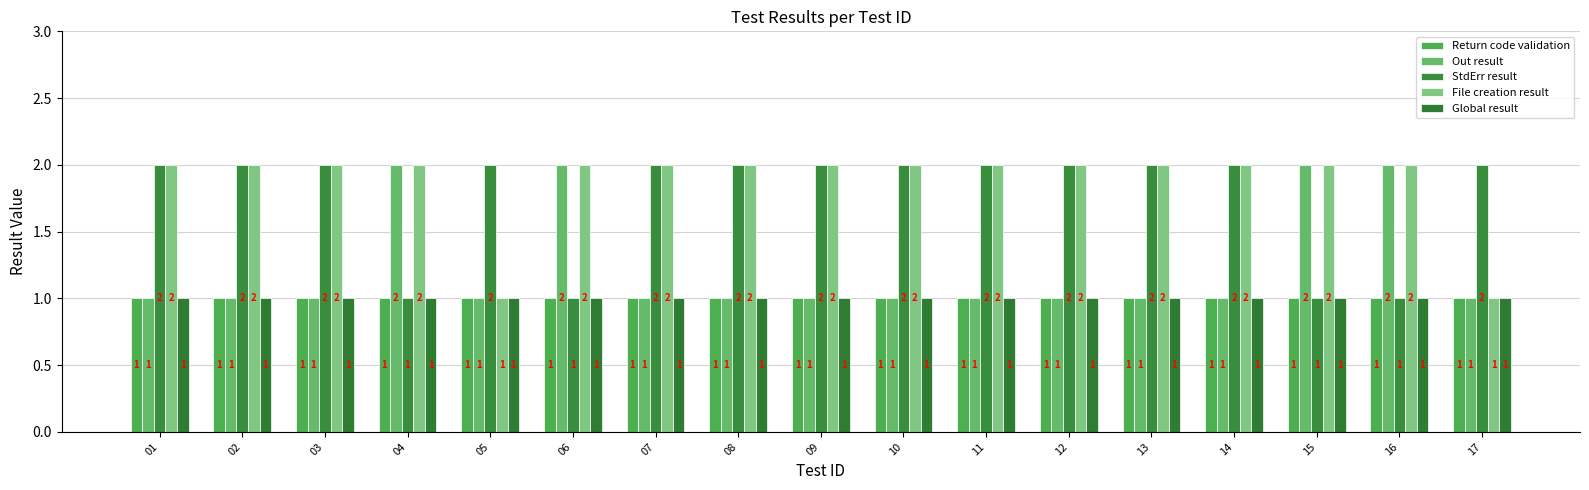

How many data points in Out result are above 1?

4